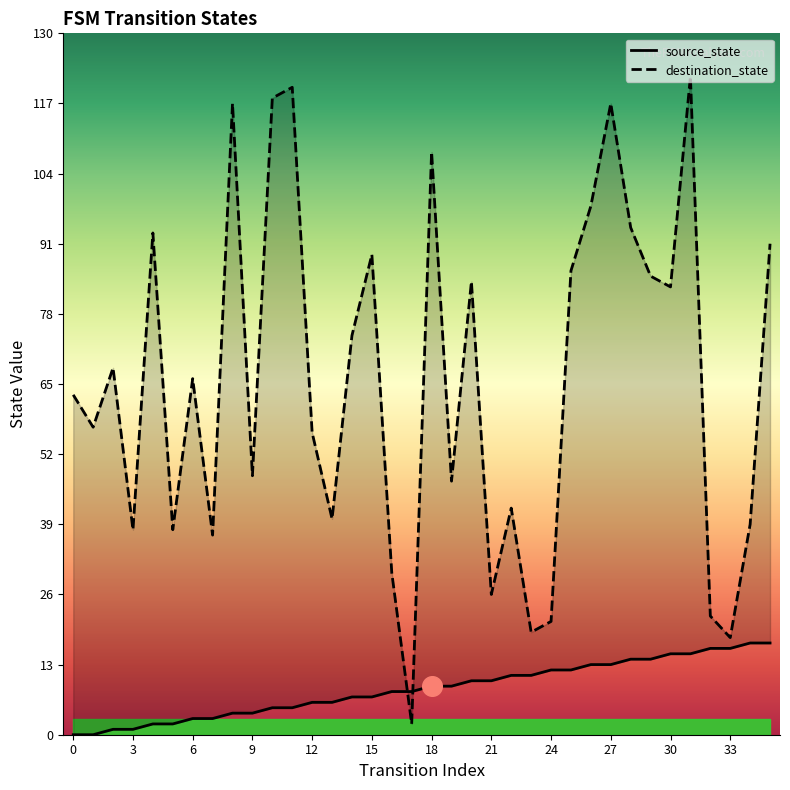

What is the total value across all series at 23?

30